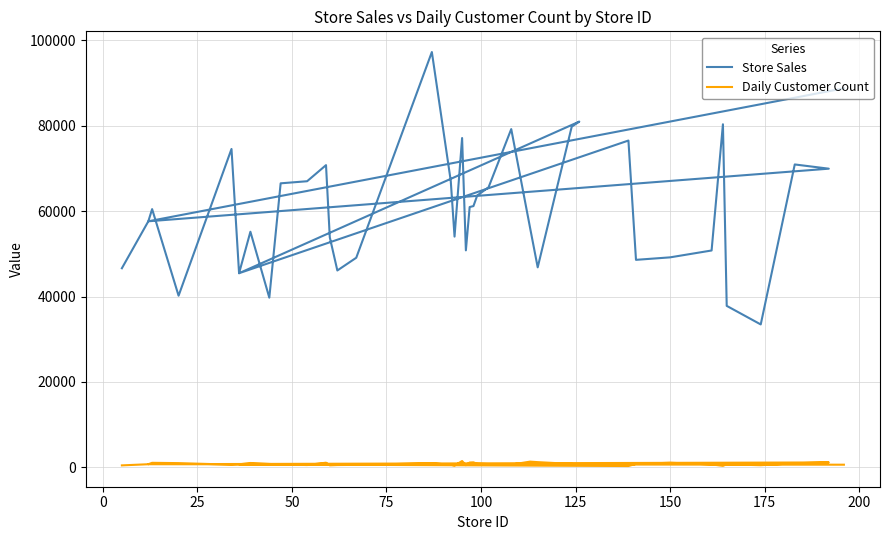

How many data points in Store Sales are less than 60470?

20